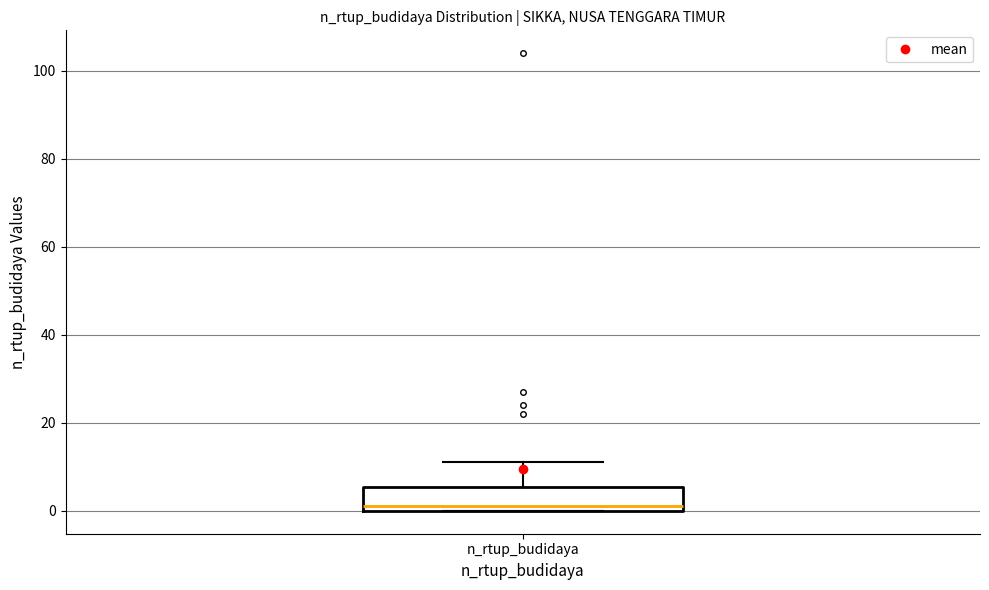

Read this box plot against the y-axis: the position of the median line, the range covered by the box, and the ends of both whiskers. The values are not printed on the chart, so give them approximately, as read against the axis.

median 2, box 0 to 6, whiskers 0 to 12